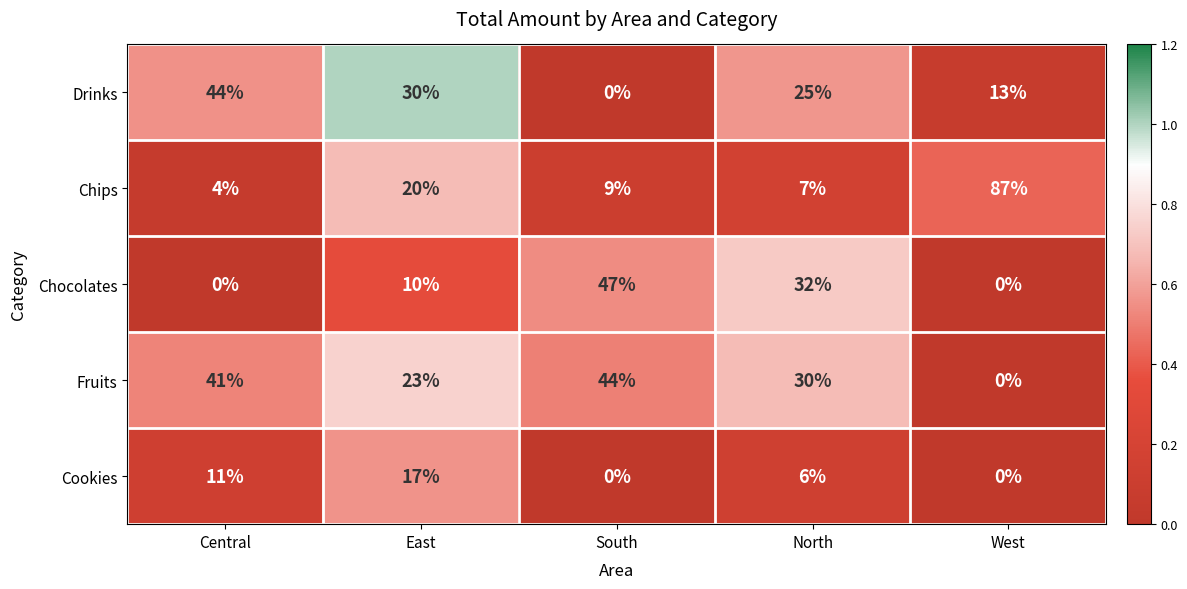

Reading right to left, what are all the values shown in this chart?

Drinks: 13	25	0	30	44
Chips: 87	7	9	20	4
Chocolates: 0	32	47	10	0
Fruits: 0	30	44	23	41
Cookies: 0	6	0	17	11